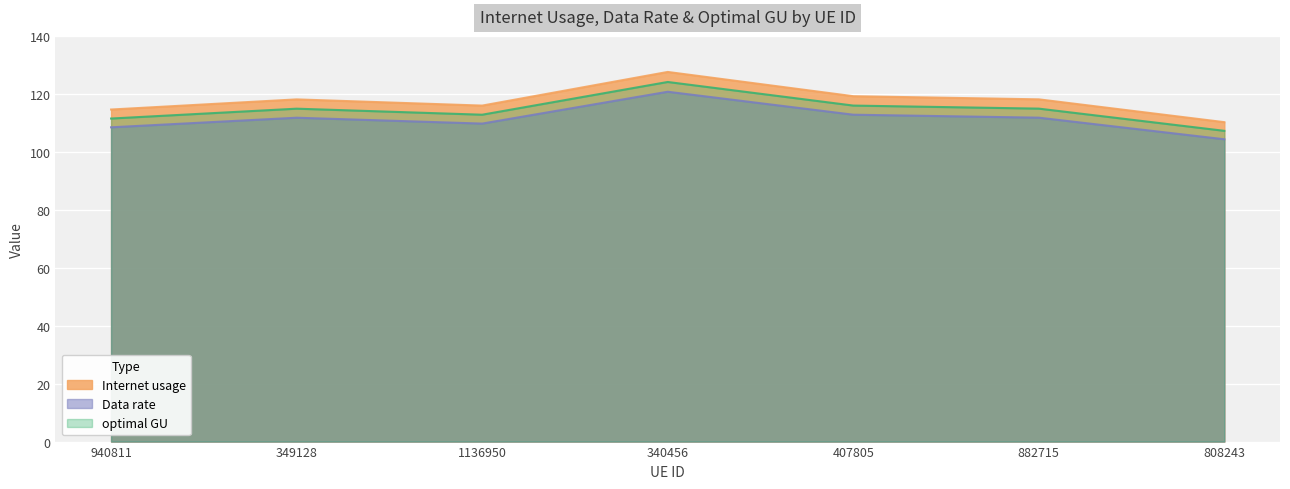

Does the chart display data point markers on the line(s)?

No